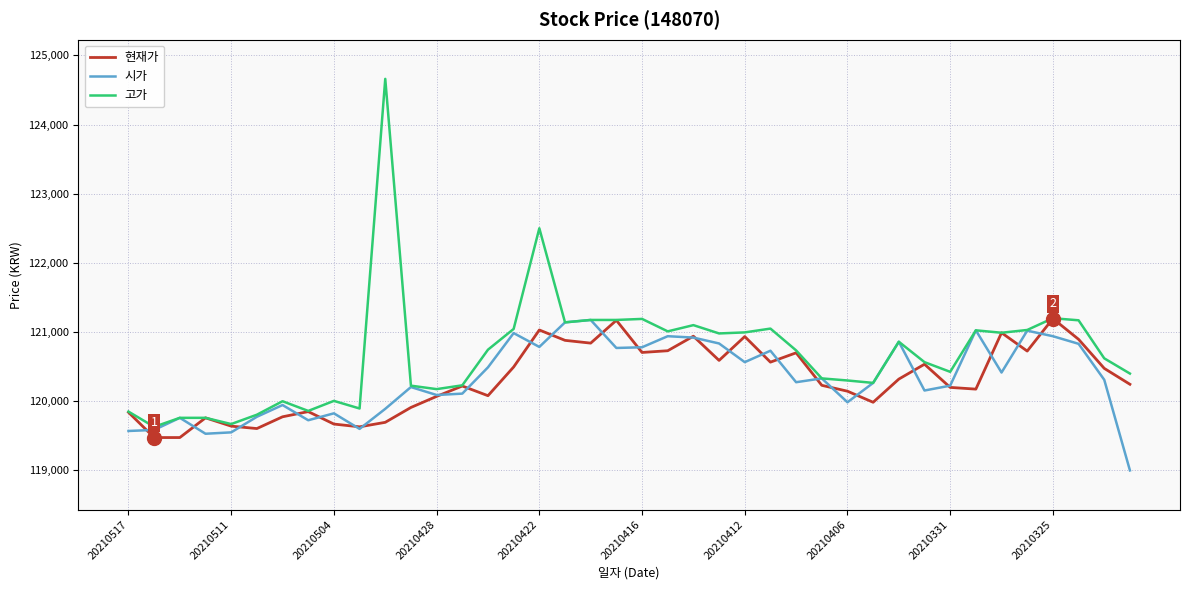

Which series has the largest range (max minus min)?

고가